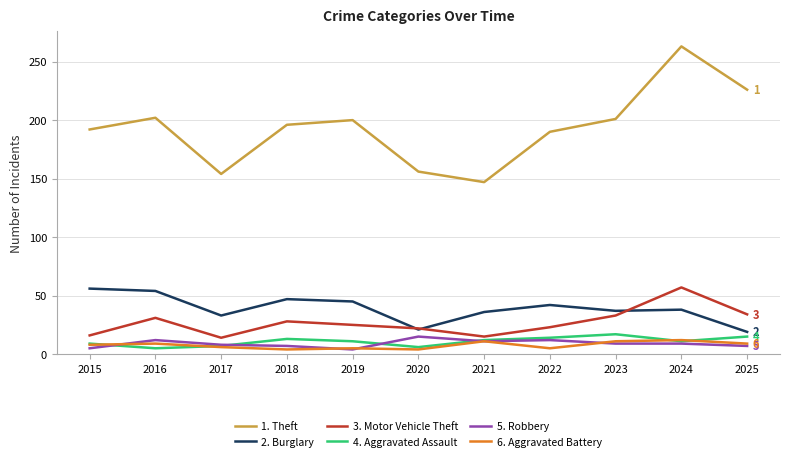

What is the minimum value shown in the chart?

4